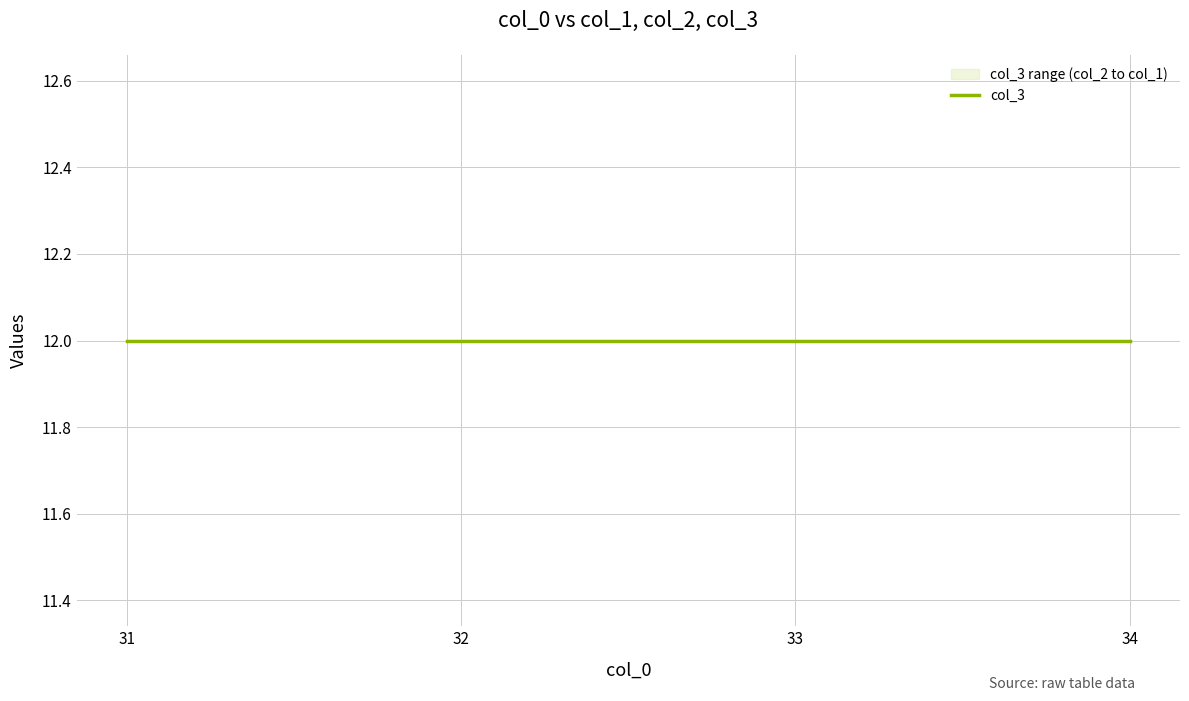

Reading left to right, transcribe all the data shown in this chart.

col_1: 31=0	32=0	33=0	34=0
col_2: 31=0	32=0	33=0	34=0
col_3: 31=12	32=12	33=12	34=12